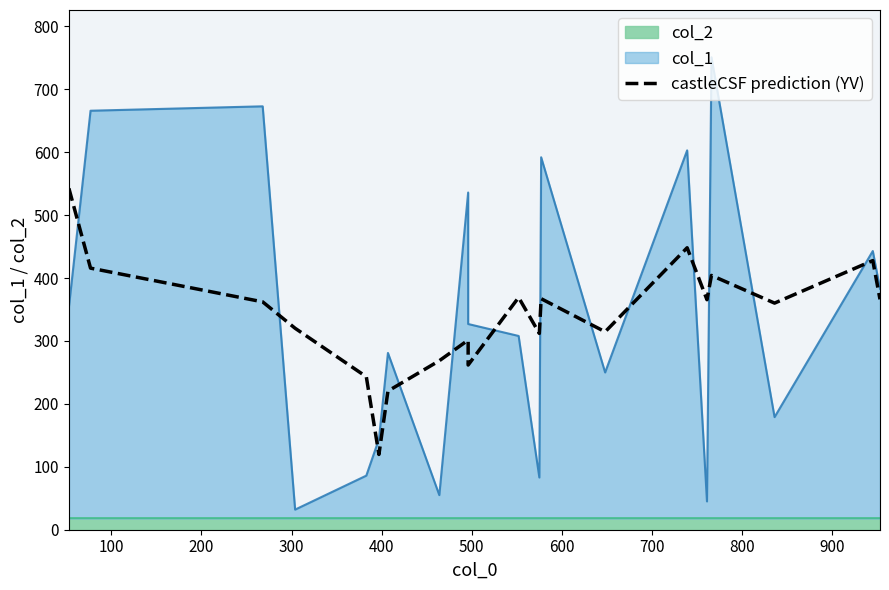

What is the label of the 16th point from the right?

400